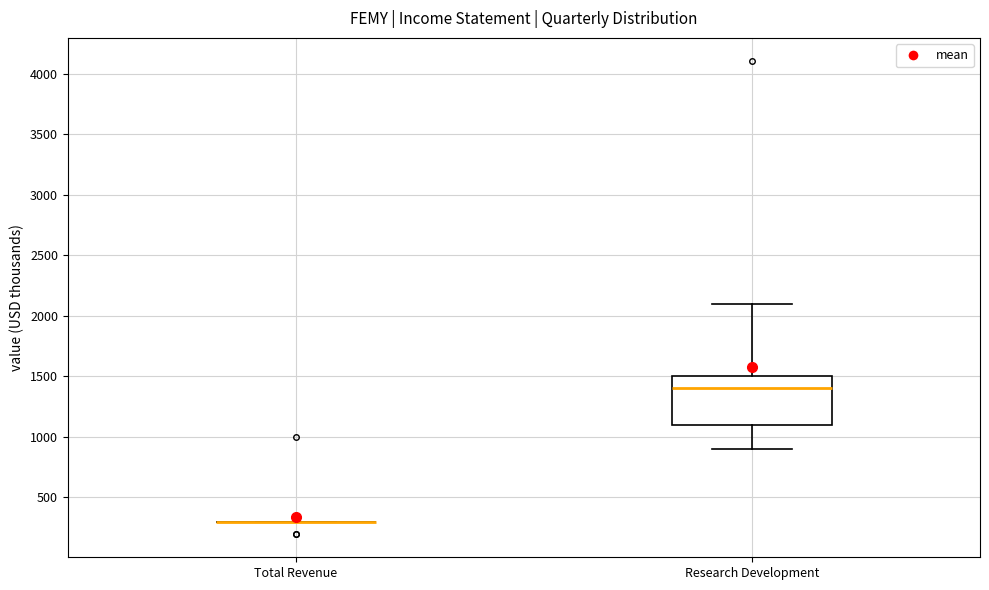

Reading left to right, transcribe this box plot: for each box, give where its median line is, the range the box spans, and where its two whiskers end, as read against the y-axis. The values are not printed on the chart, so give them approximately, as read against the axis.

Total Revenue: box collapsed to a line at 300, whiskers 300 to 300
Research Development: median 1400, box 1100 to 1500, whiskers 900 to 2100